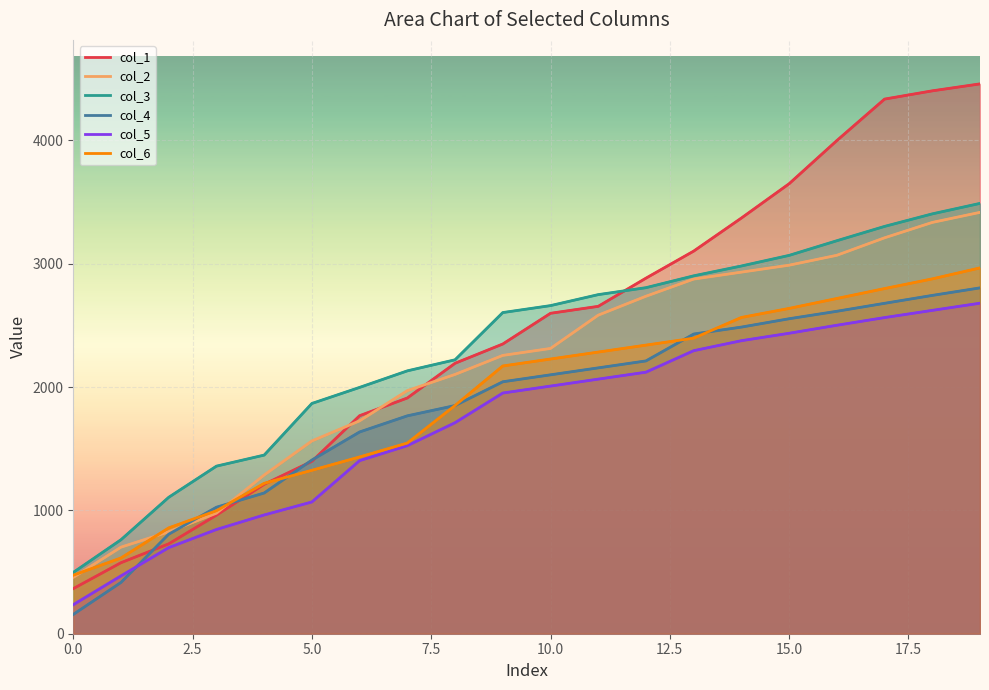

What is the spread (max minus min) of values at 0.0?

340.6